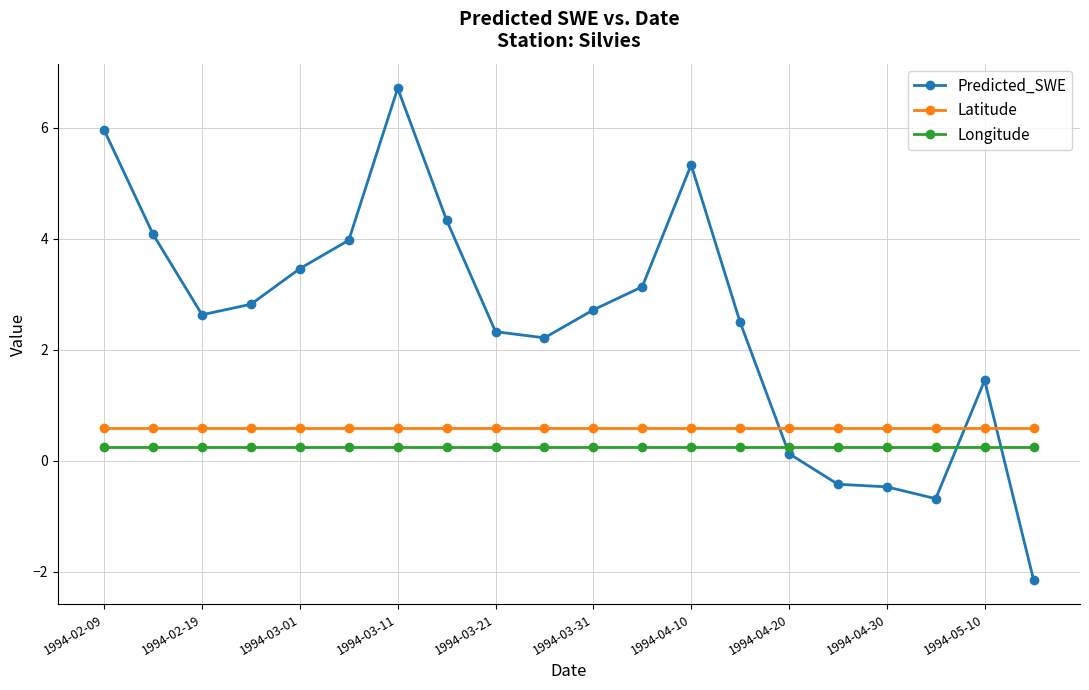

Rank the series by their average value, from highest to lowest.

Predicted_SWE, Latitude, Longitude